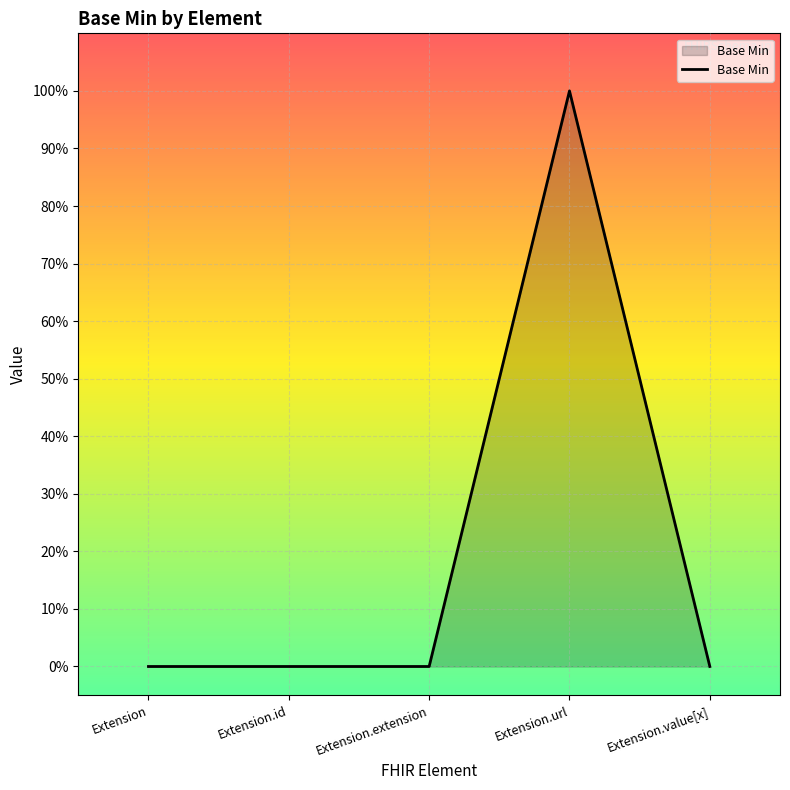

What is the change in value from Extension.url to Extension.value[x]?

-1